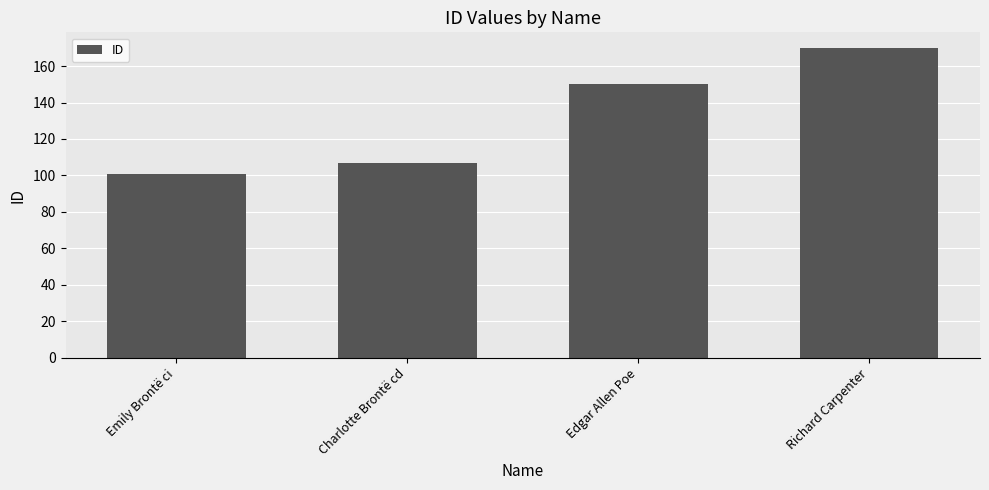

List the labels in order of value, largest first.

Richard Carpenter, Edgar Allen Poe, Charlotte Brontë cd, Emily Brontë ci